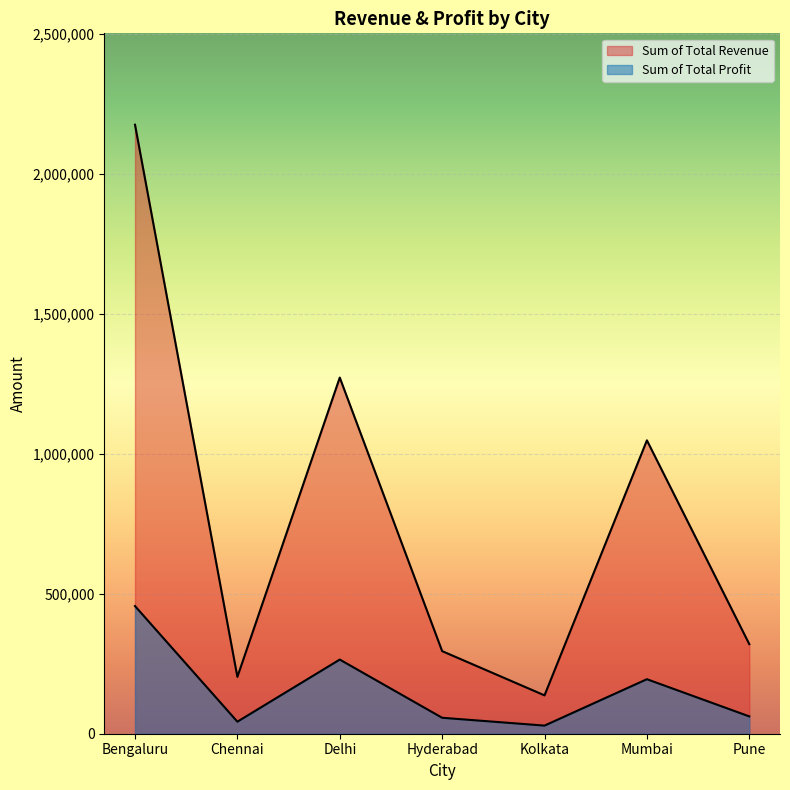

List the series in order of their peak value, lowest first.

Sum of Total Profit, Sum of Total Revenue